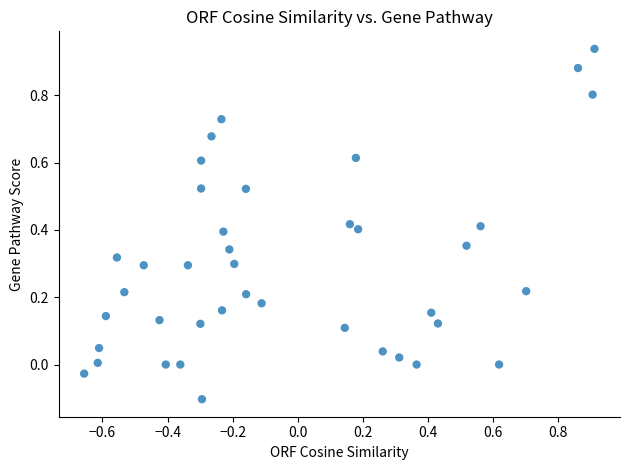

What is the range of X values (max minus min)?

1.6